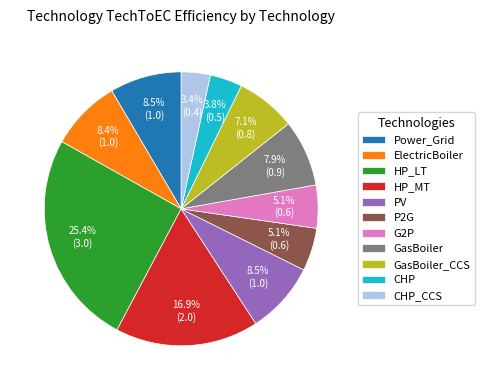

To the nearest percent, what percentage of the pie is ElectricBoiler?

8%